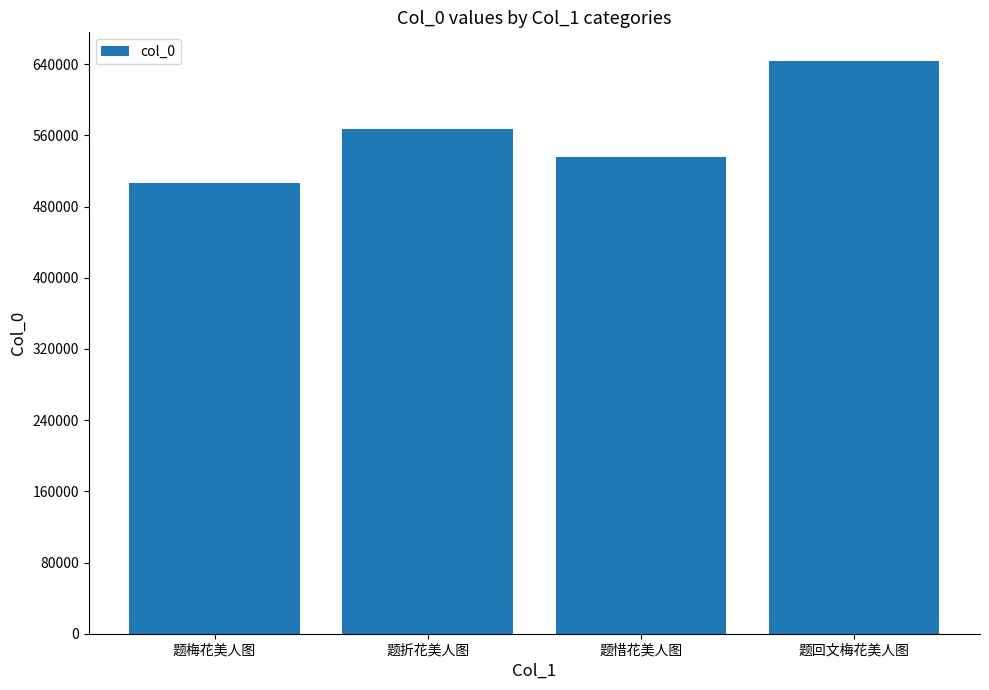

What is the label of the 3rd bar from the right?

题折花美人图